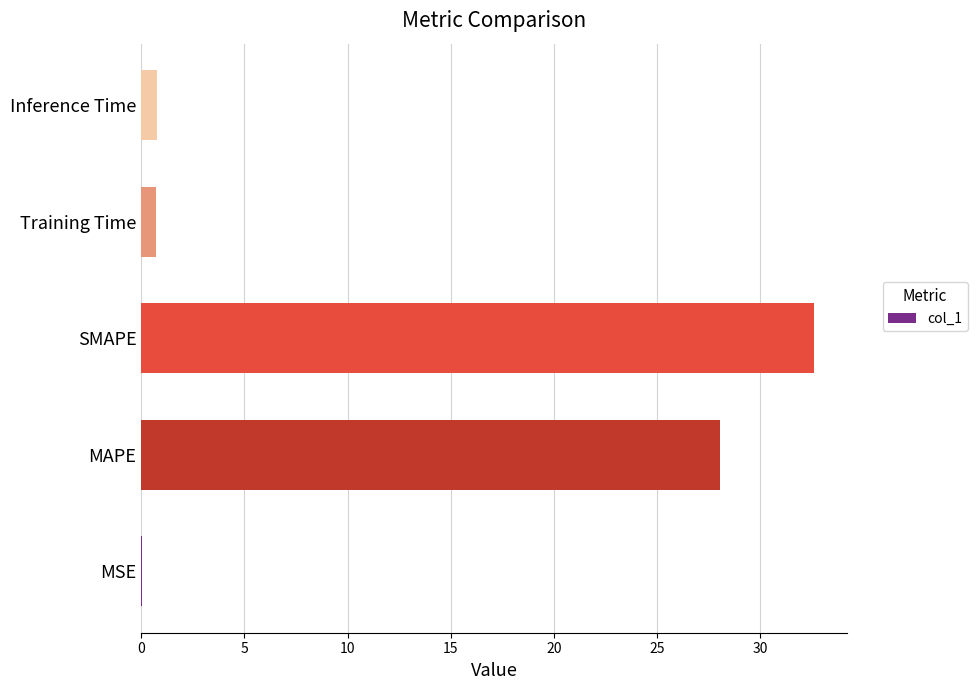

At which label is the value closest to 16?

MAPE